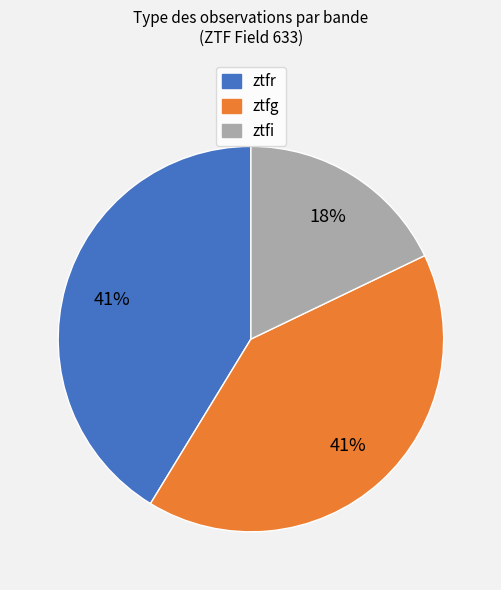

Is there any slice that represents more than half of the pie?

No